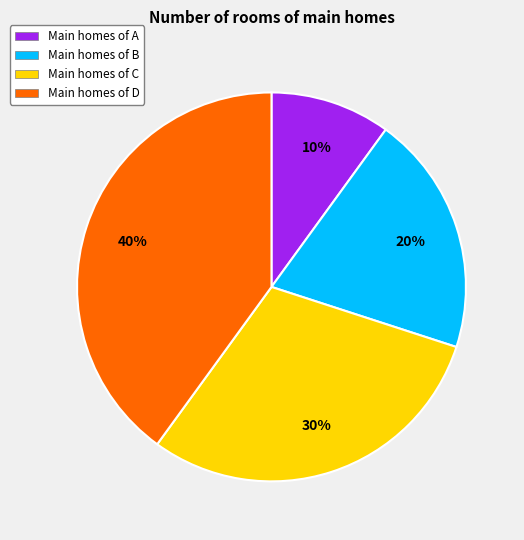

Is there a majority slice in this chart?

No